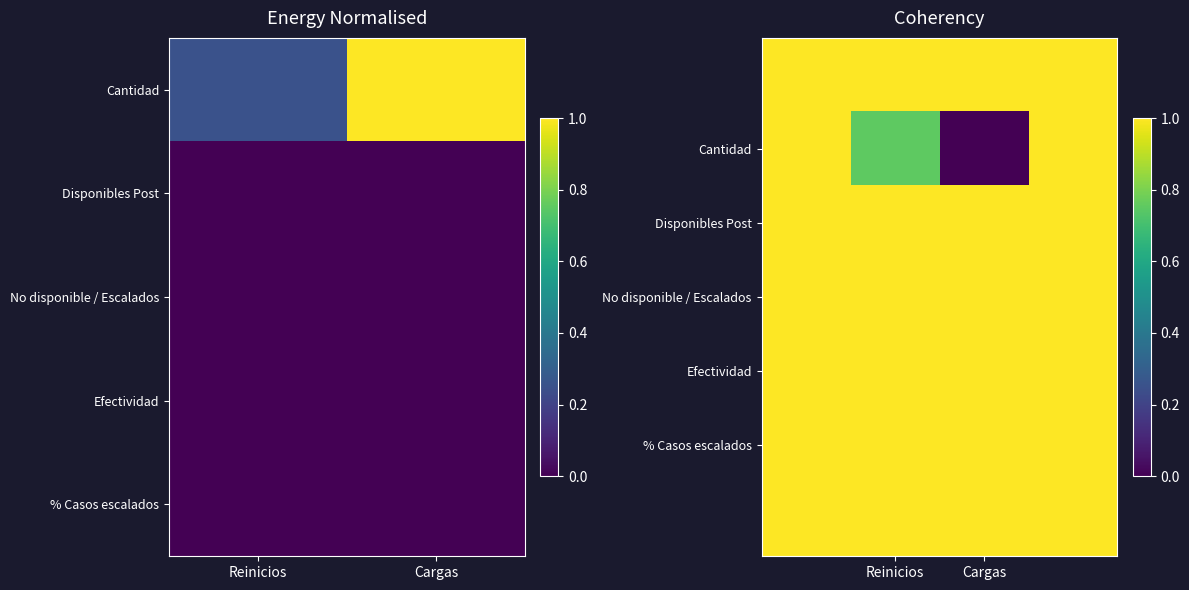

At which category does the chart reach its minimum across all series?

Cargas